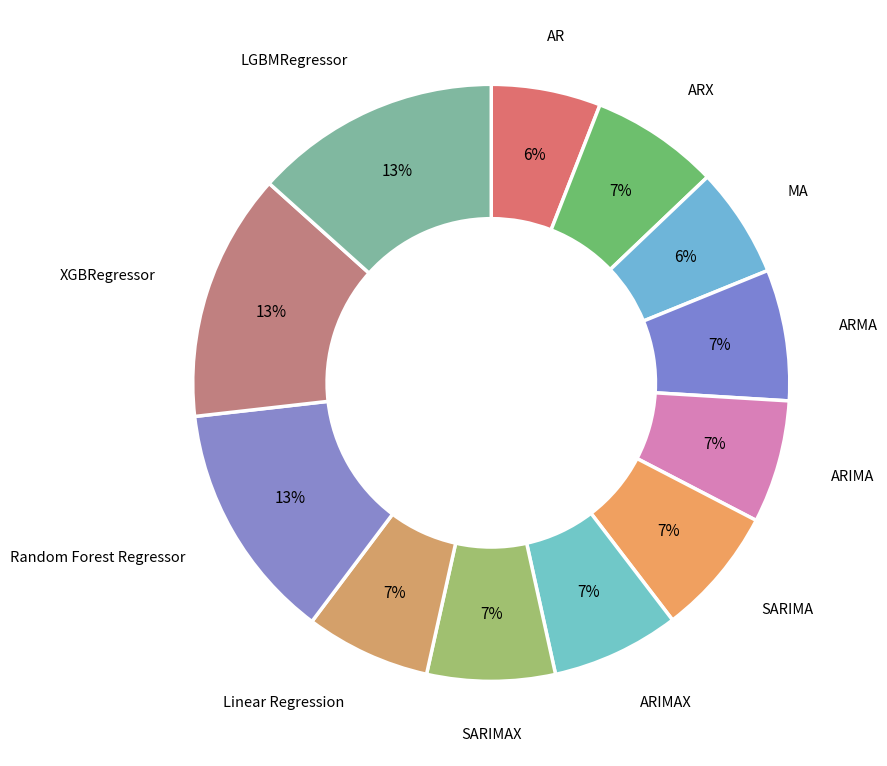

Count the number of slices in the pie.

12